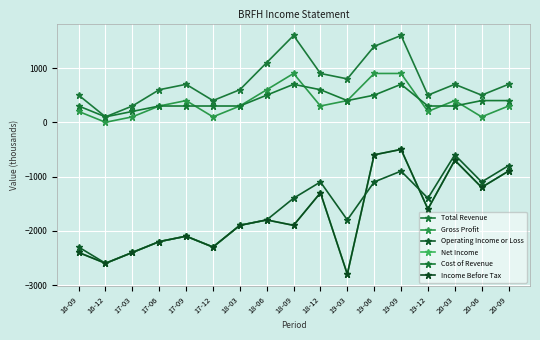

Is this an area chart (filled region under the line)?

No